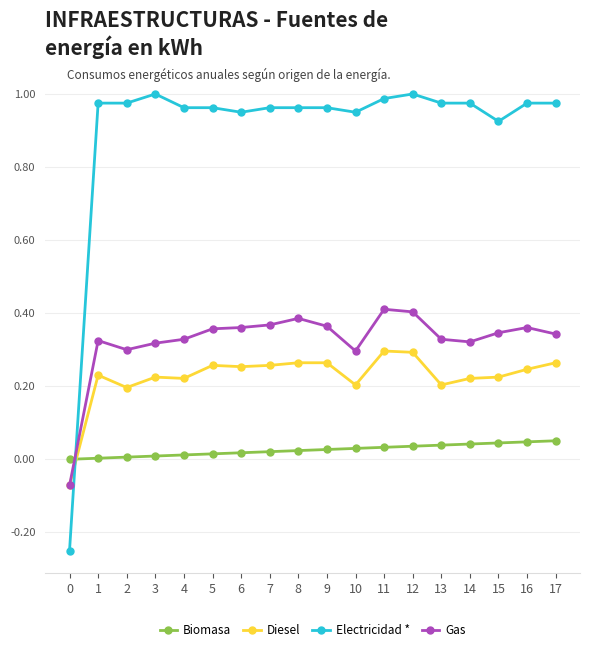

True or false: Diesel has more than 1 points higher than both neighbors.

True